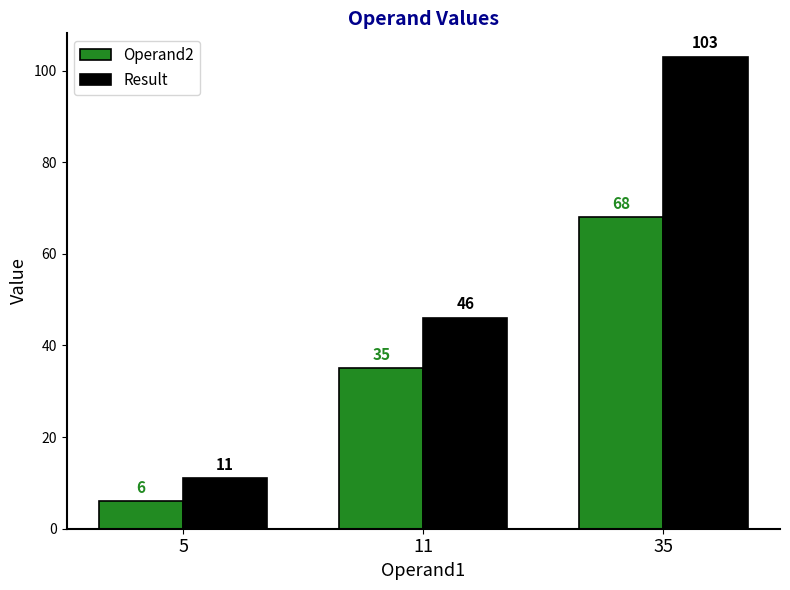

What is the difference between the highest and lowest values at 11?

11